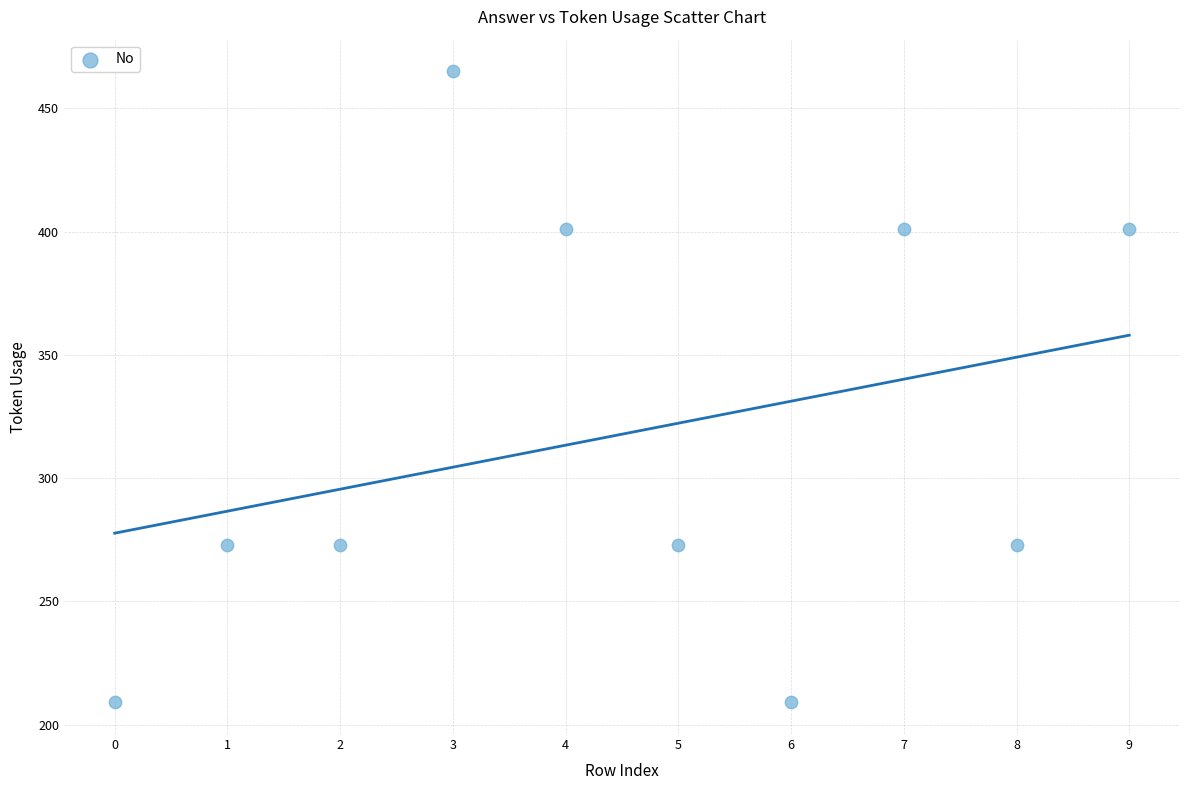

What is the average Y value?

318